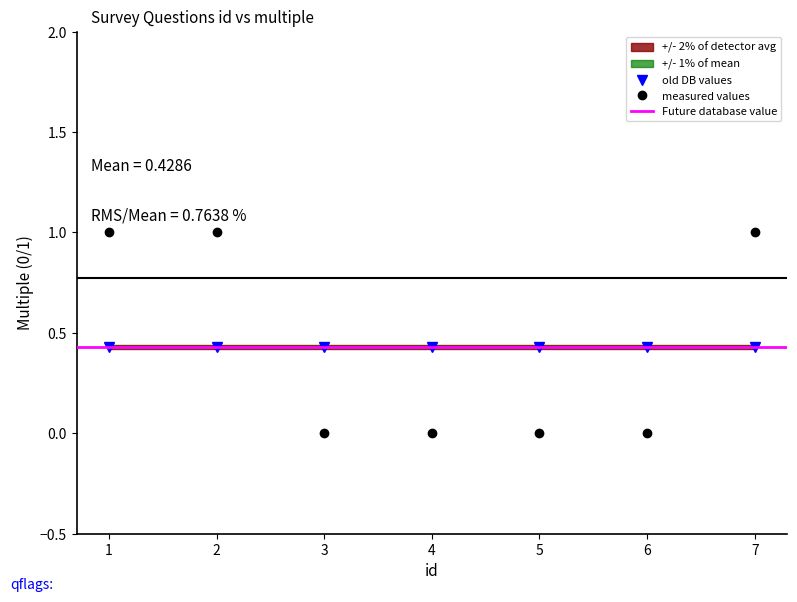

Rank the categories by value from highest to lowest.

1, 2, 7, 3, 4, 5, 6